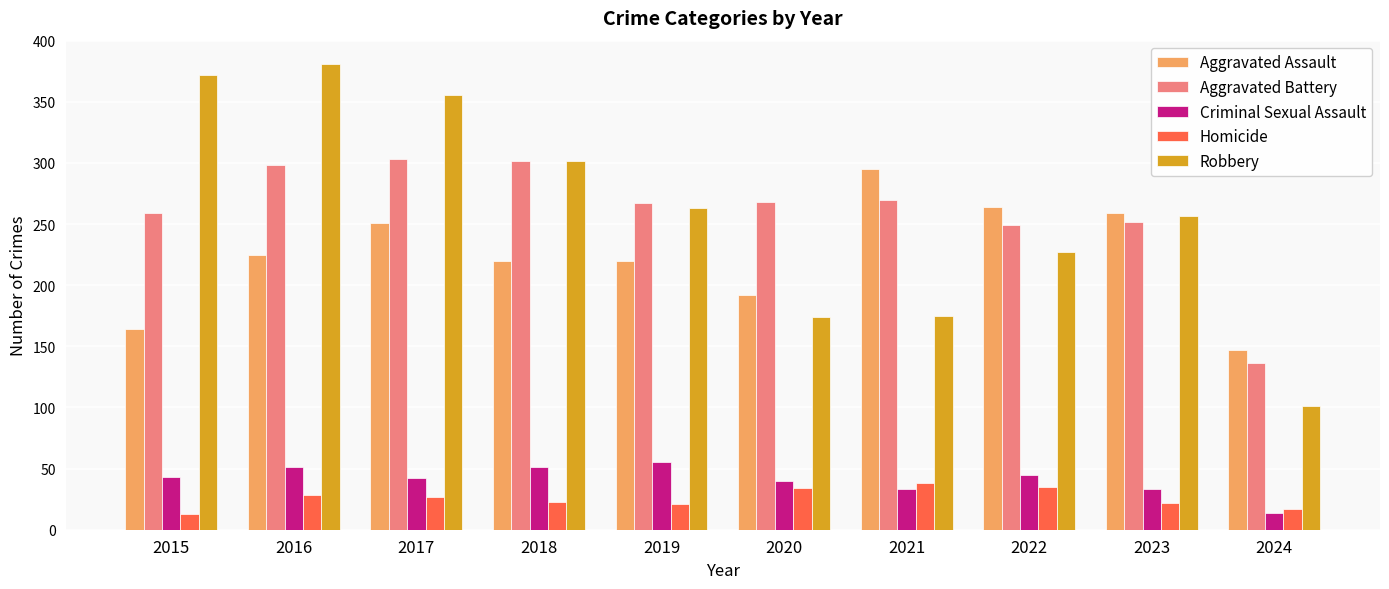

At which label does Robbery first exceed 263?

2015